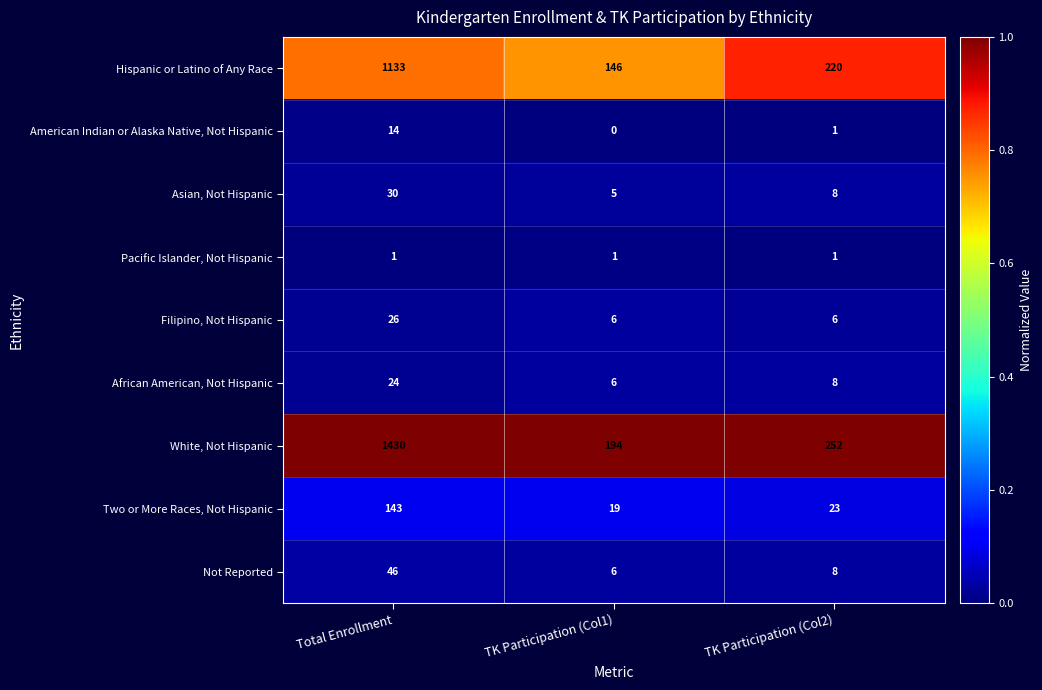

Reading left to right, extract all data points from this chart.

Hispanic or Latino of Any Race: 1133	146	220
American Indian or Alaska Native, Not Hispanic: 14	0	1
Asian, Not Hispanic: 30	5	8
Pacific Islander, Not Hispanic: 1	1	1
Filipino, Not Hispanic: 26	6	6
African American, Not Hispanic: 24	6	8
White, Not Hispanic: 1430	194	252
Two or More Races, Not Hispanic: 143	19	23
Not Reported: 46	6	8